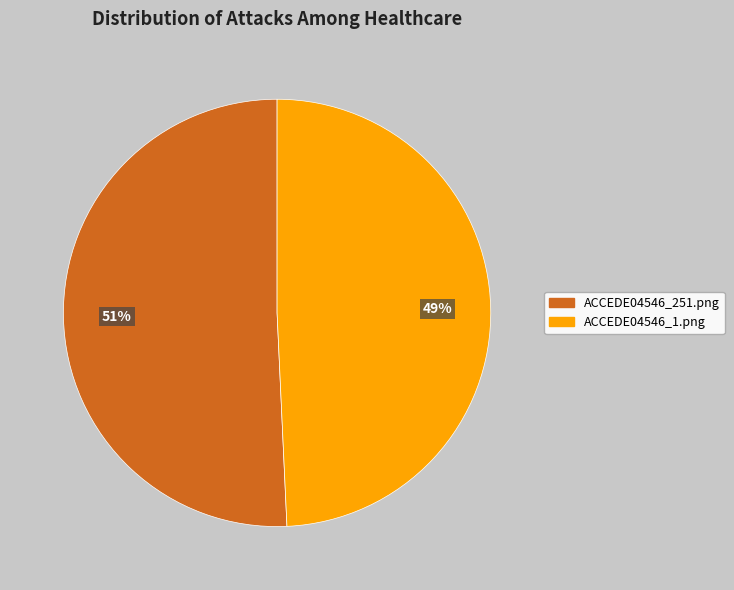

To the nearest percent, what is the average slice percentage?

50%